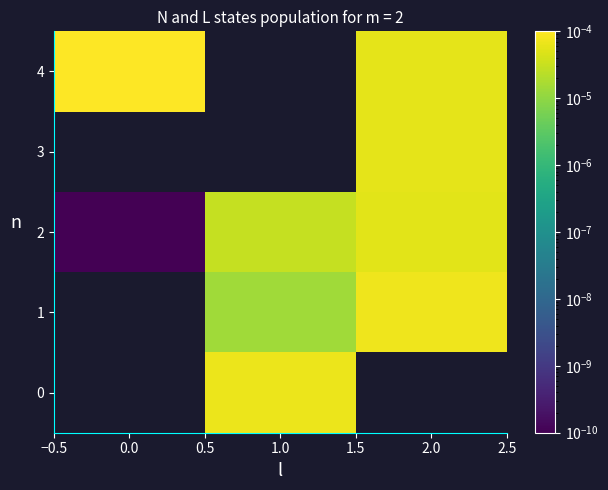

List the series in order of their peak value, lowest first.

0, 1, 2, 3, 4